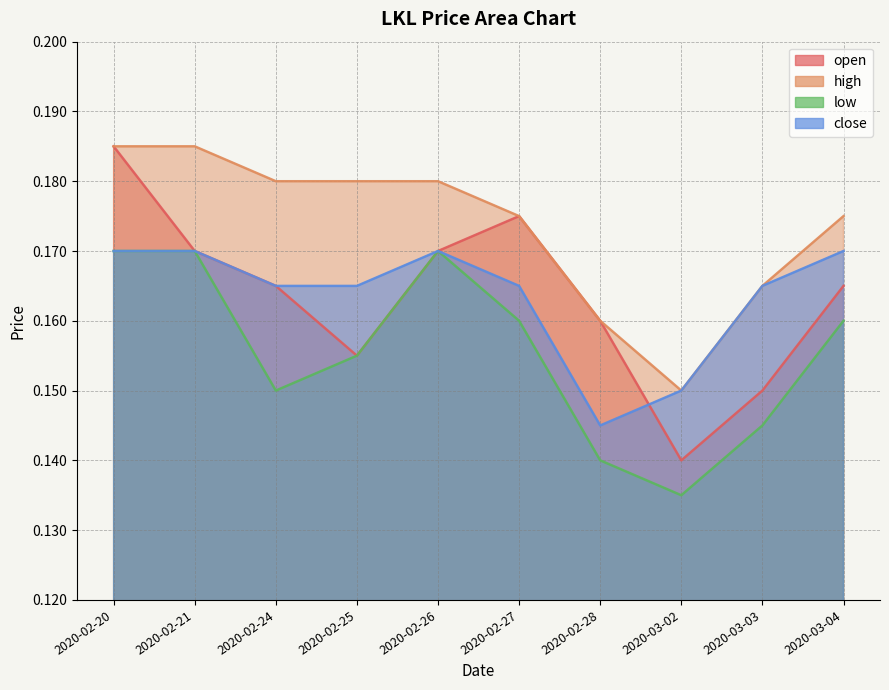

How many high values are between 0 and 1?

10